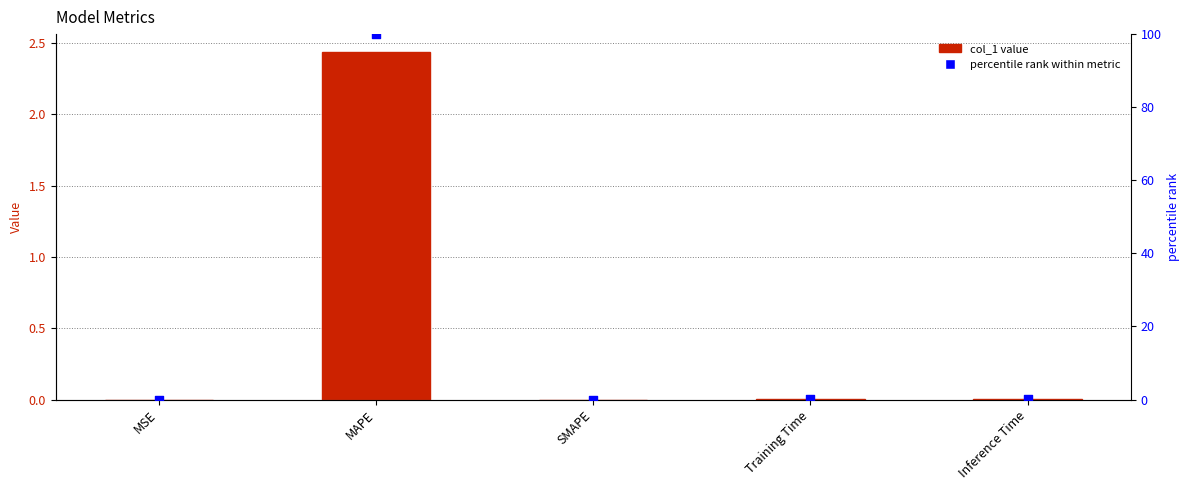

Is the value of percentile rank at Inference Time greater than the value of col_1 at MSE?

Yes